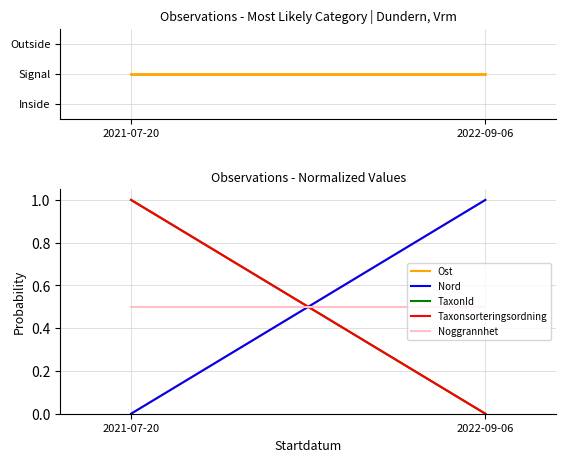

What is the label of the 1st point from the right?

2022-09-06